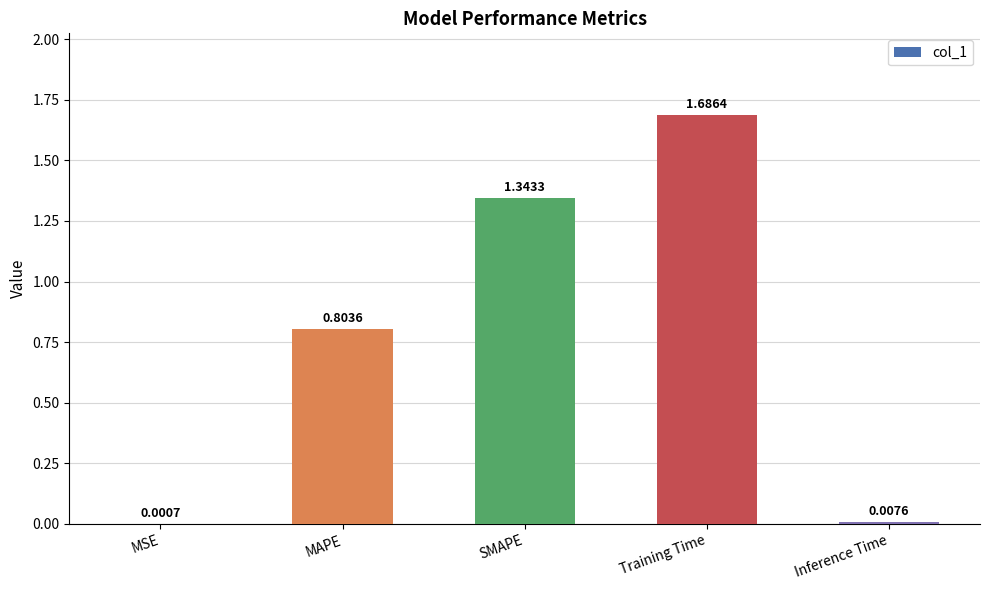

Between MSE and MAPE, which is larger?

MAPE